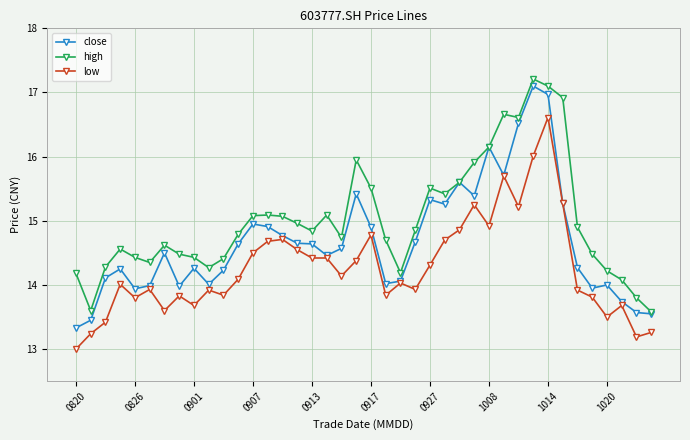

What are all the series names shown in the legend?

close, high, low